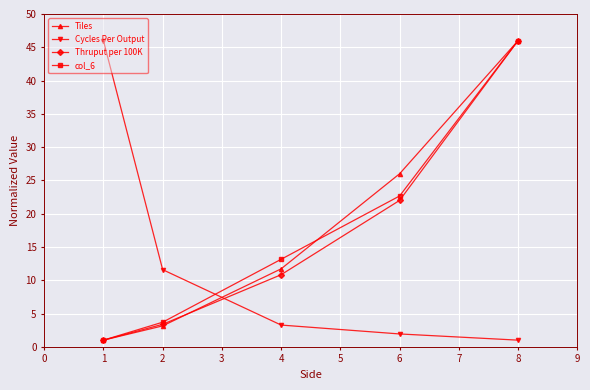

What is the spread (max minus min) of values at 8?

45.0